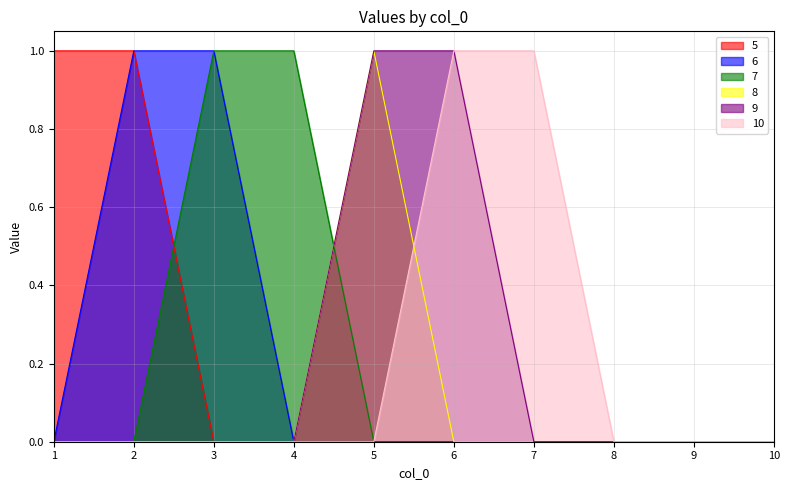

Count the number of categories in the chart.

10